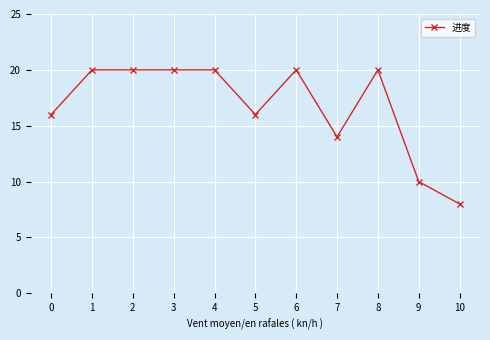

What is the smallest value displayed?

8